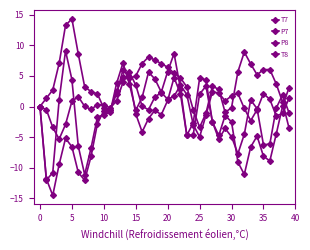

Does the chart display data point markers on the line(s)?

Yes